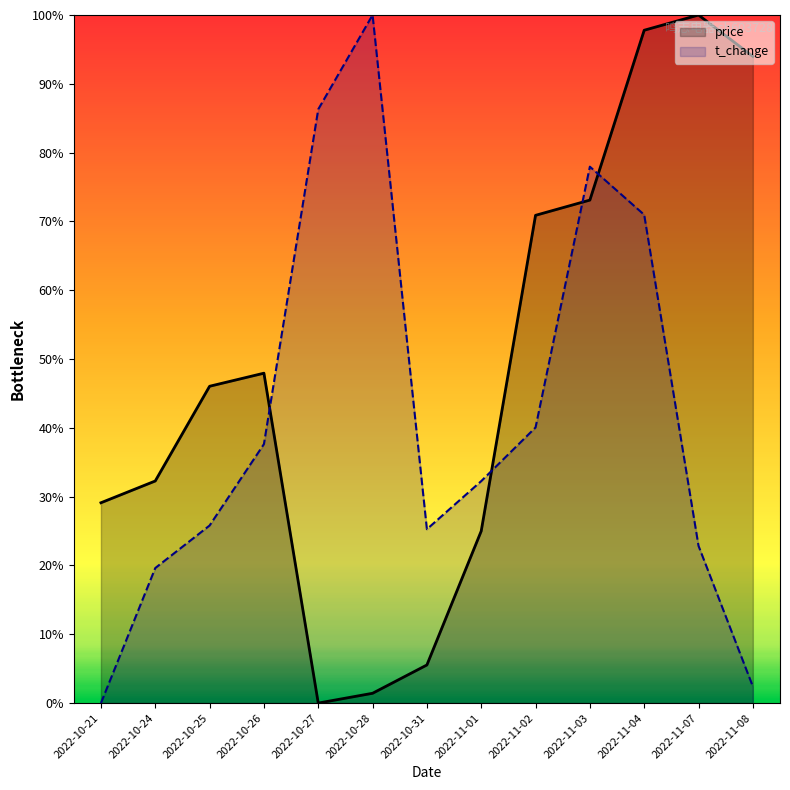

Is it true that t_change equals 1.7 at 2022-10-28?

False